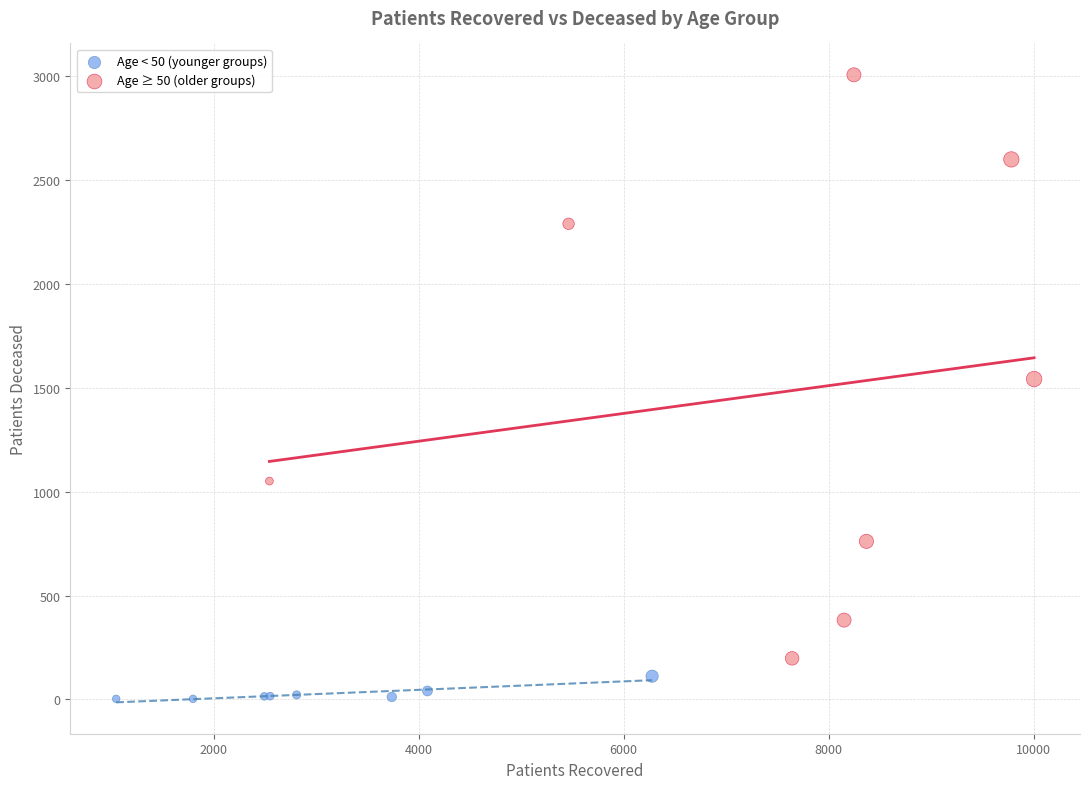

Which series reaches the maximum Y coordinate?

Age ≥ 50 (older groups)